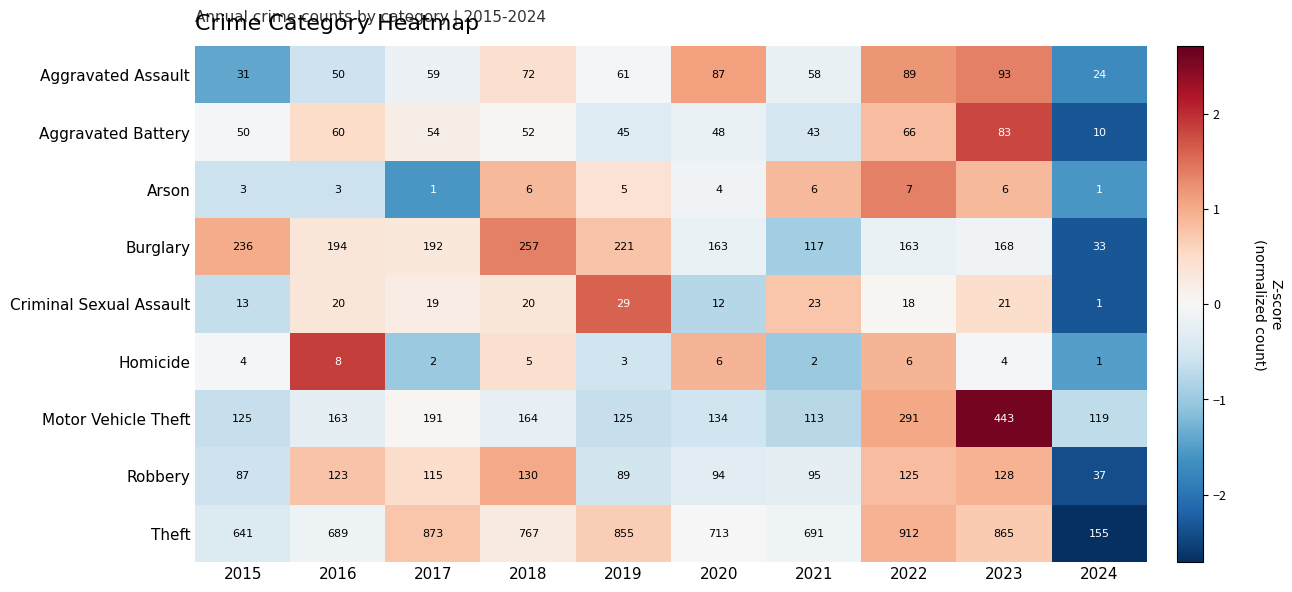

What is the sum of the Motor Vehicle Theft values at 2021 and 2024?

232